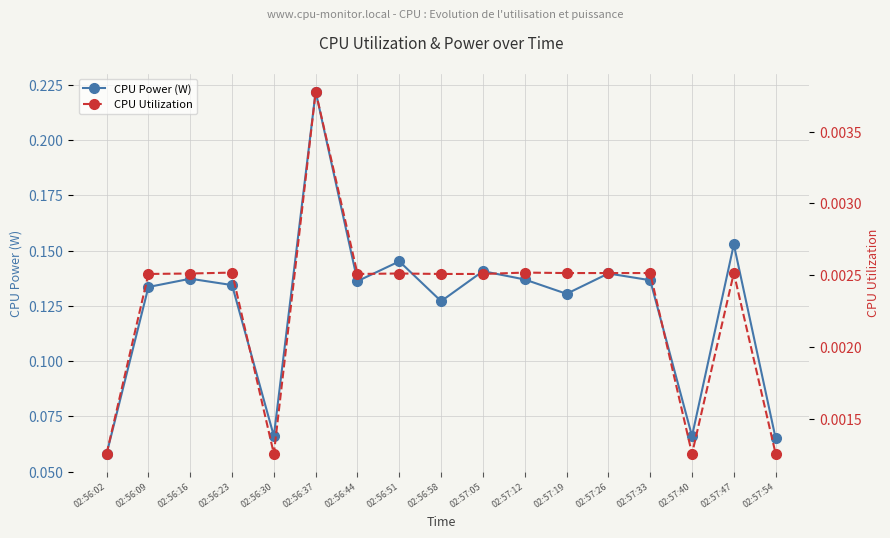

Reading right to left, list all the values displayed in this chart.

CPU Power (W): 0.1	0.2	0.1	0.1	0.1	0.1	0.1	0.1	0.1	0.1	0.1	0.2	0.1	0.1	0.1	0.1	0.1
CPU Utilization: 0.0	0.0	0.0	0.0	0.0	0.0	0.0	0.0	0.0	0.0	0.0	0.0	0.0	0.0	0.0	0.0	0.0